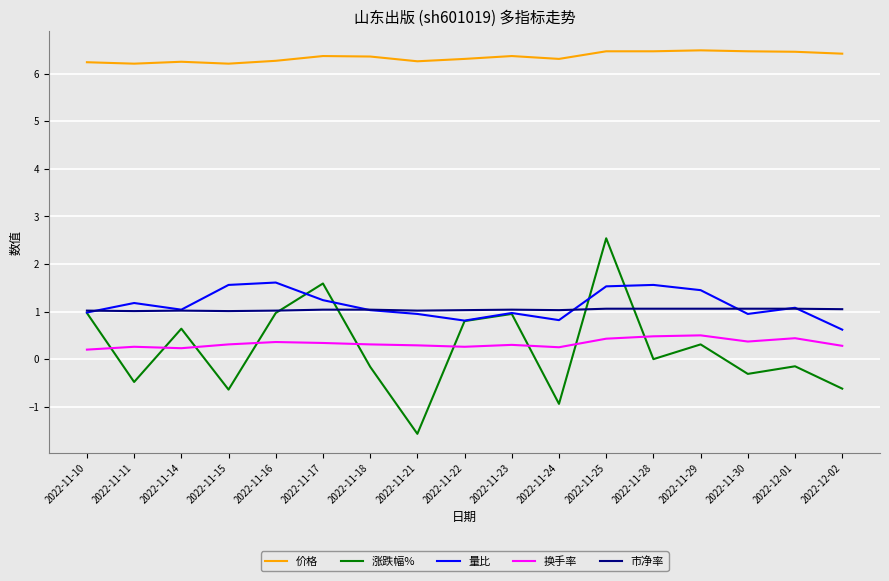

What position from the left is 2022-11-10?

1